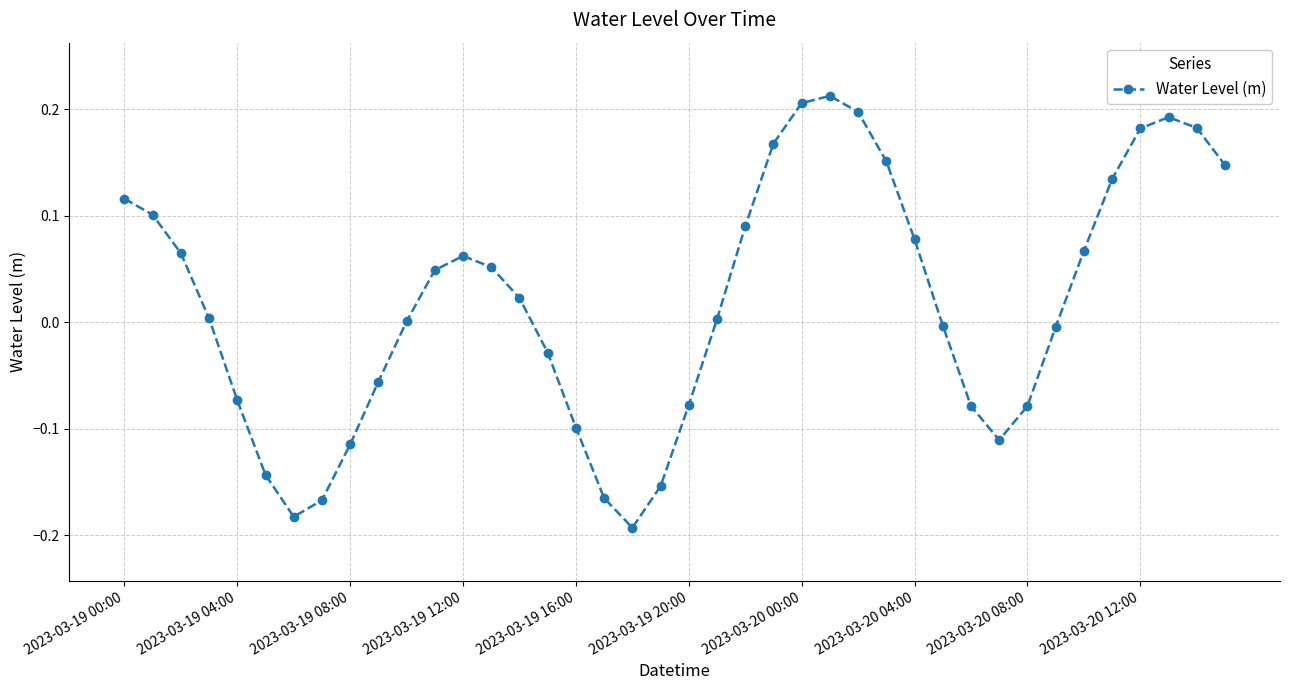

What is the sum of all values?

0.8